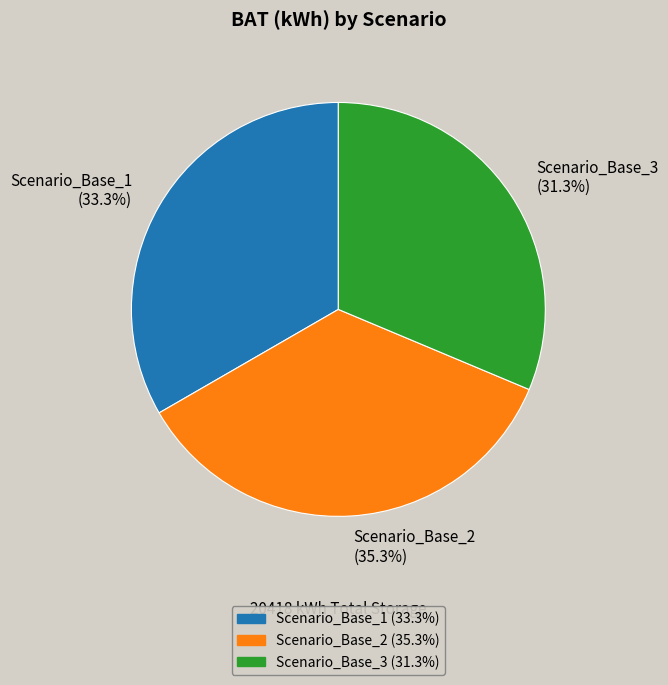

To the nearest percent, what portion does Scenario_Base_3 represent?

31%